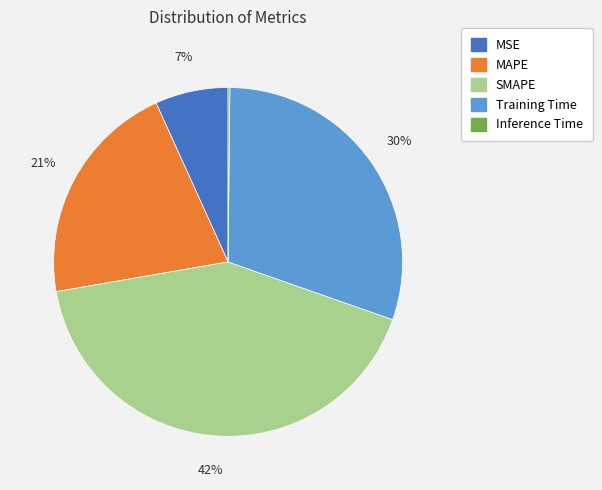

Is the sum of SMAPE and MSE greater than half?

No